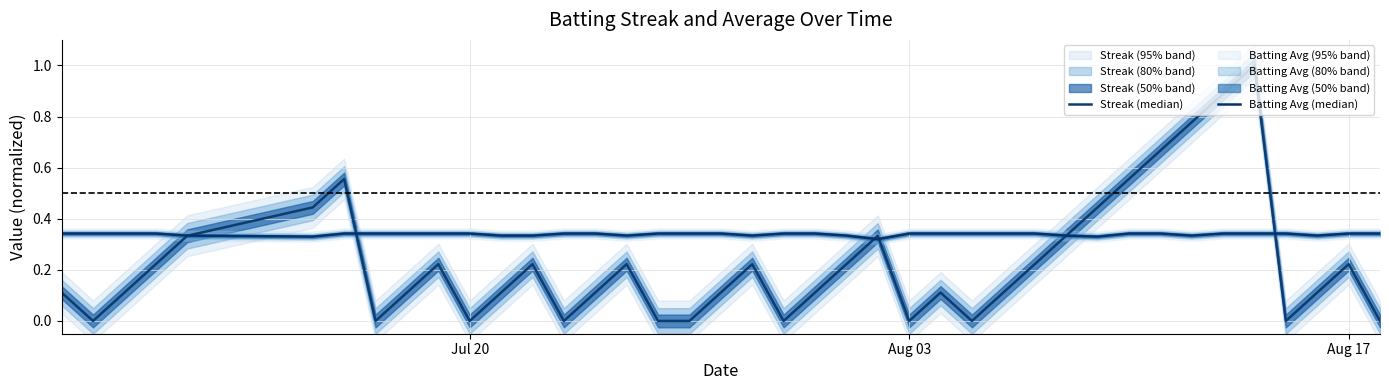

True or false: Batting Avg (median) has more than 1 interior local peaks.

False